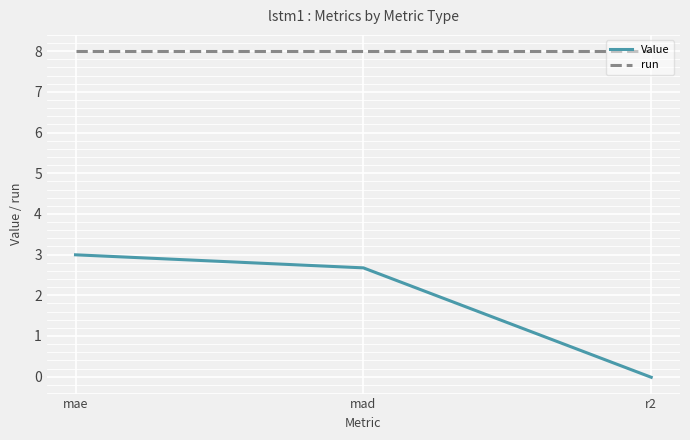

Rank the series by their maximum value, from highest to lowest.

run, Value